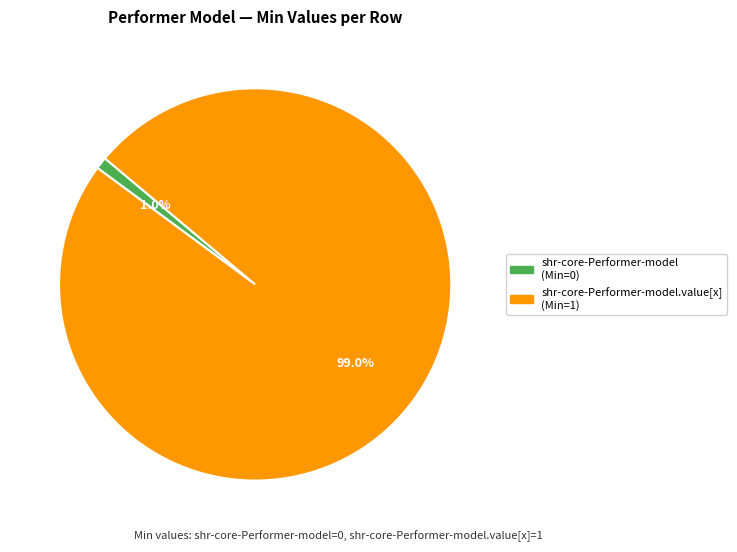

How many segments does this pie chart have?

2